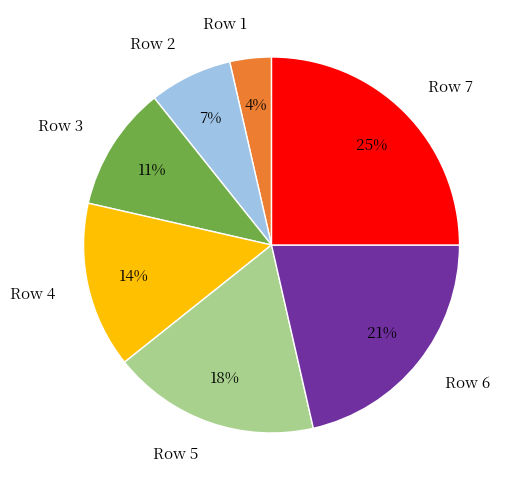

Which slice is the smallest?

Row 1